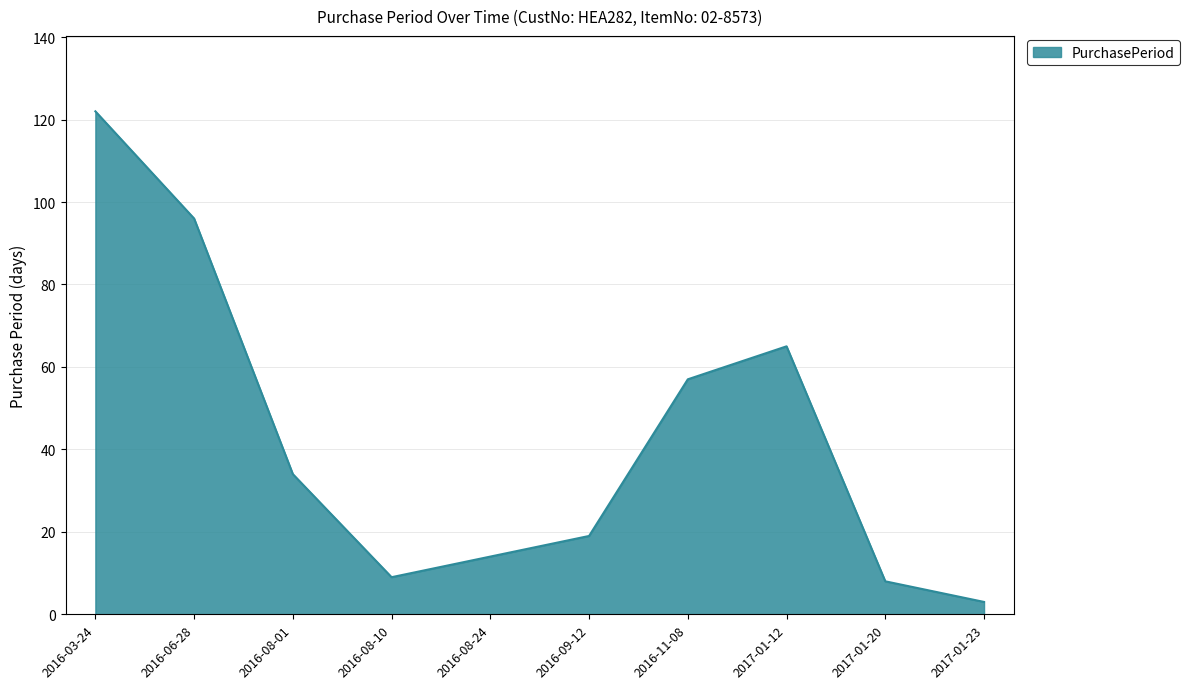

What is the smallest value displayed?

3